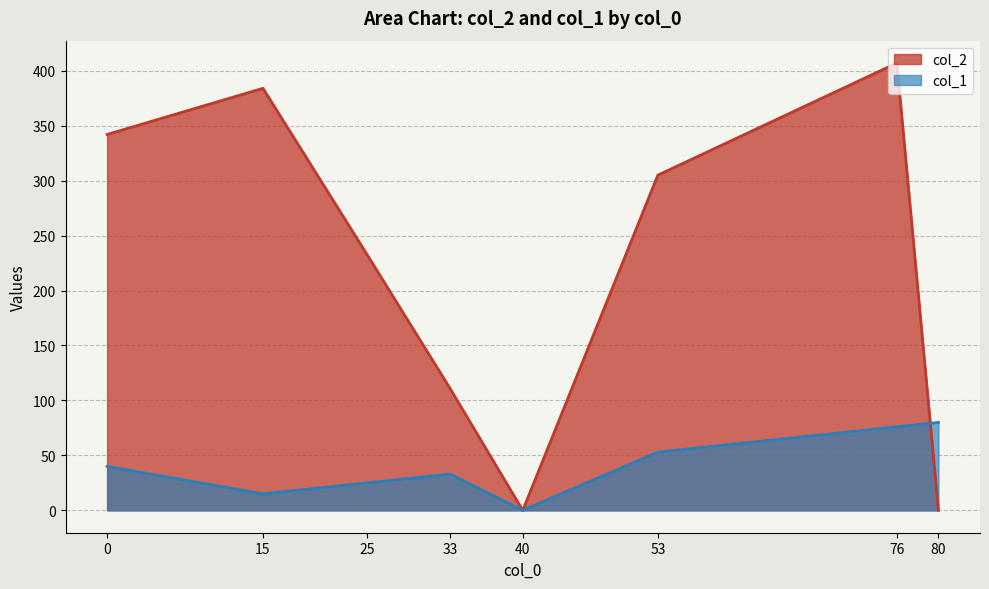

Reading right to left, transcribe all the data shown in this chart.

col_2: 80=0	76=407	53=305	40=0	33=111	25=233	15=384	0=342
col_1: 80=80	76=76	53=53	40=0	33=33	25=25	15=15	0=40